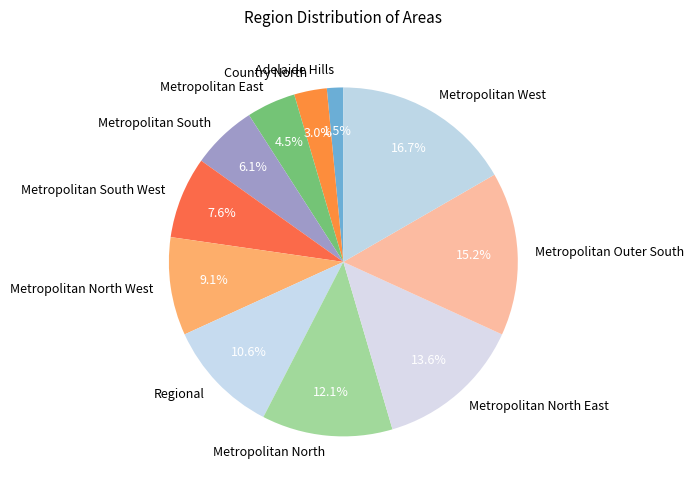

The Country North slice represents 3% of the pie. True or false?

True